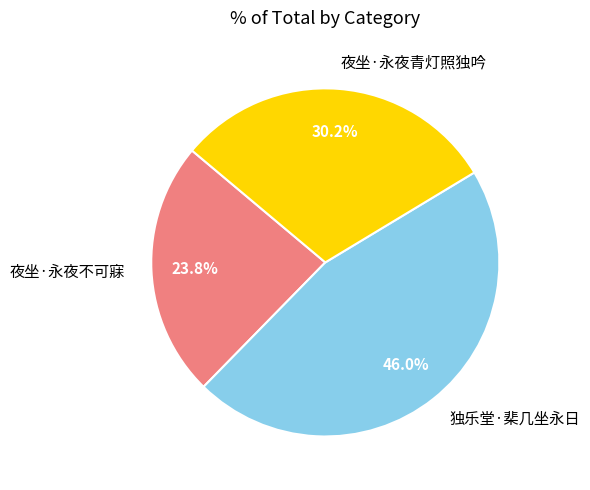

What percentage is NOT represented by 夜坐·永夜青灯照独吟?

69.8%